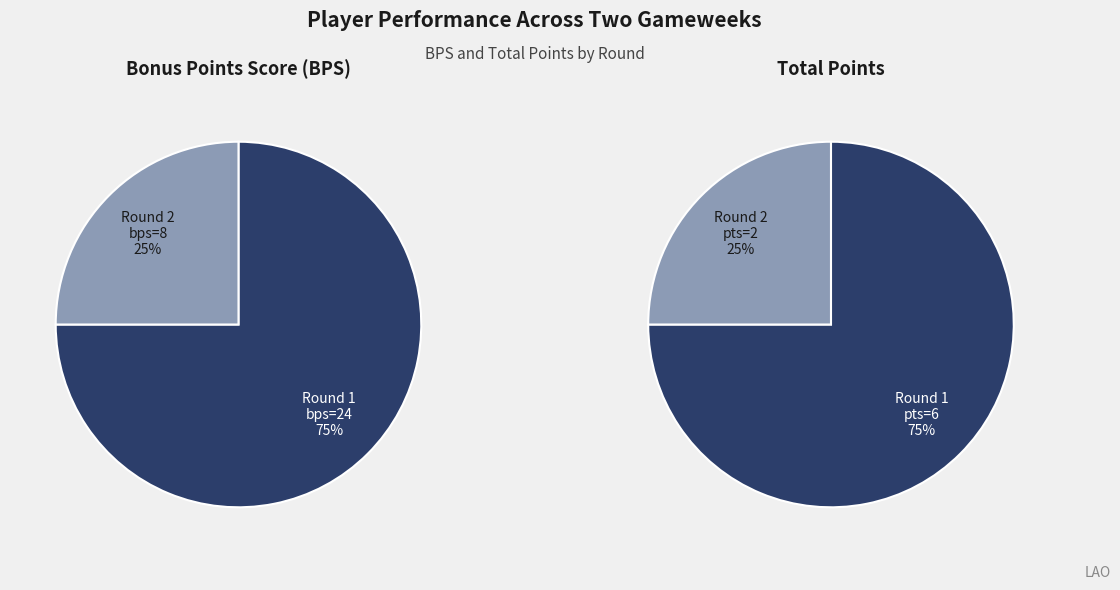

What percentage is NOT represented by Round 1 (bps=24)?

25.0%